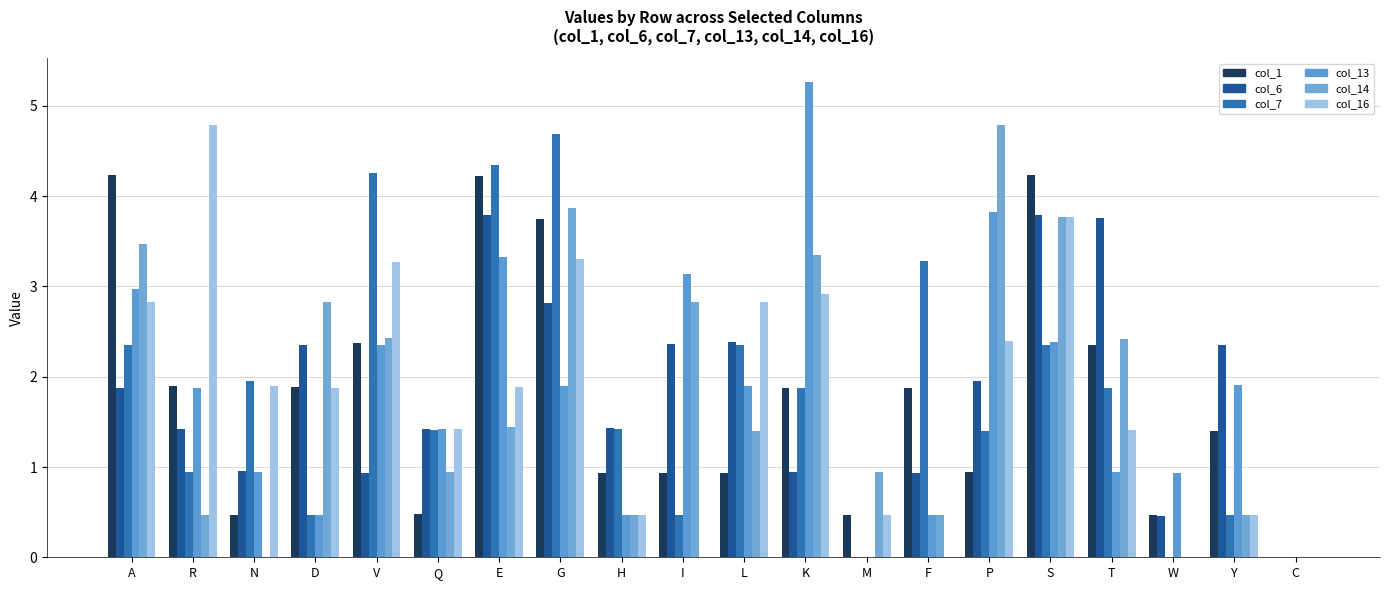

The col_7 series shows 1.1 at S. True or false?

False